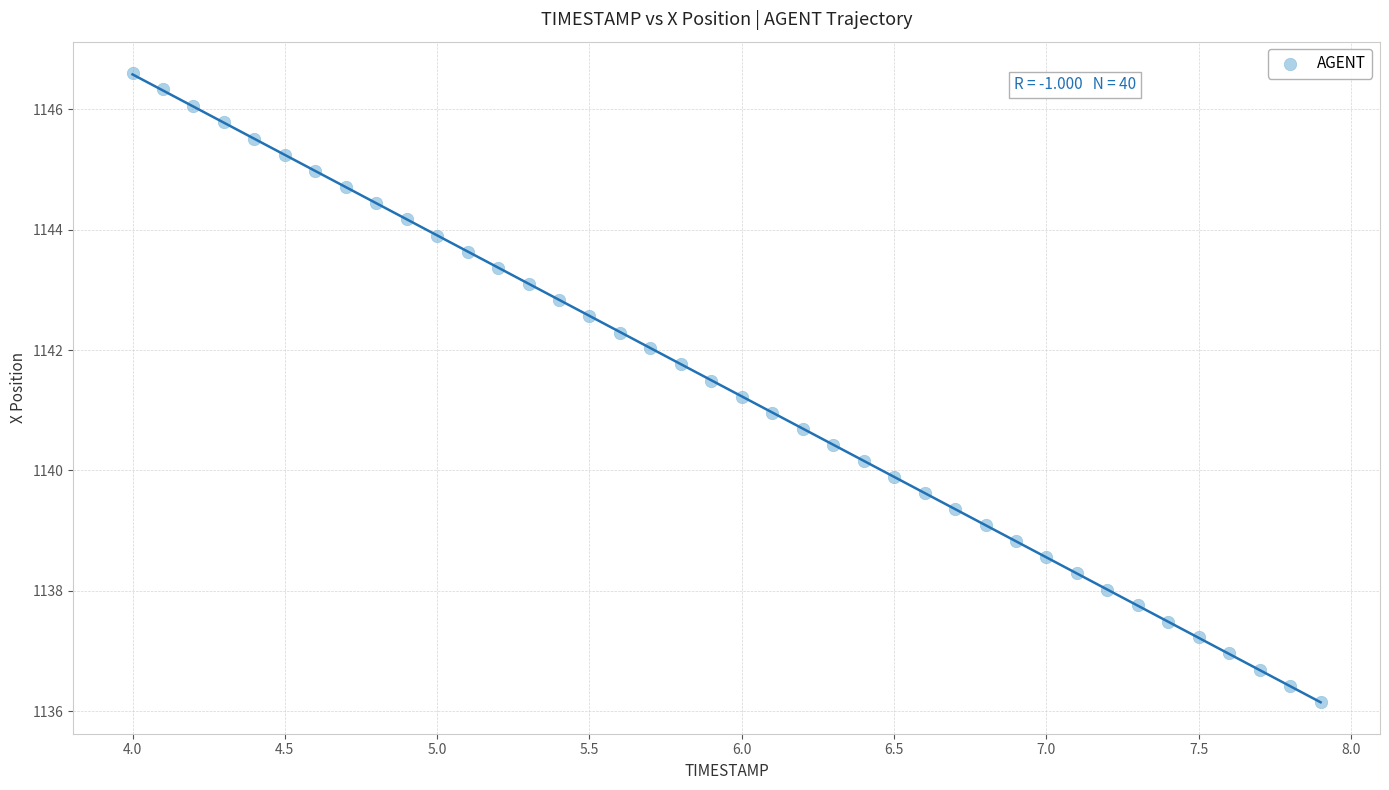

What is the range of X values (max minus min)?

3.9